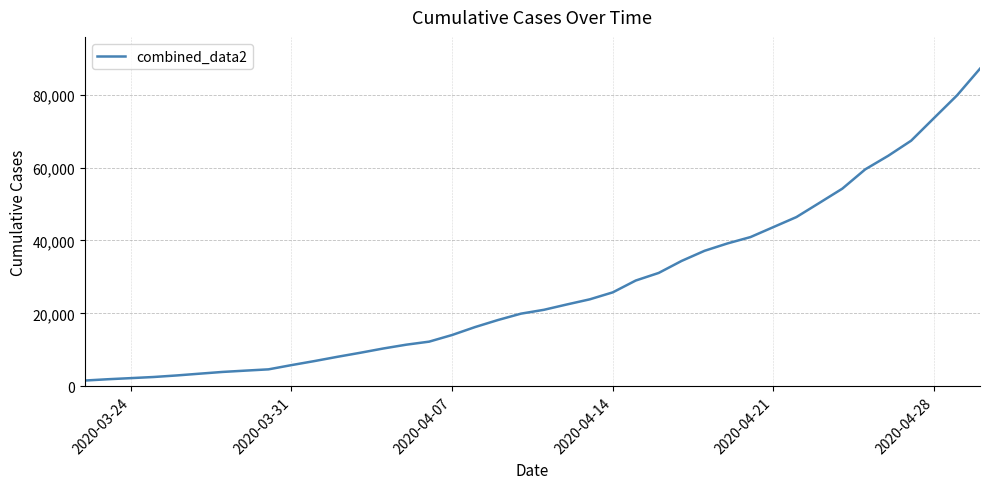

What is the difference between the maximum and minimum values?

85527